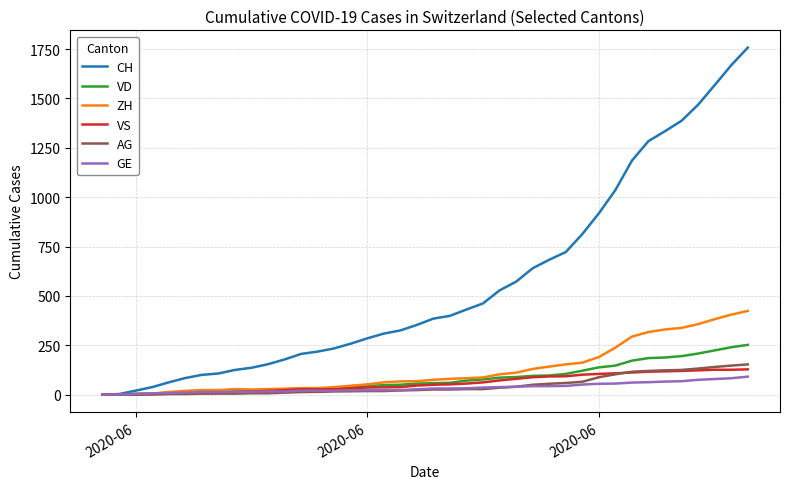

Which series has the largest total across all categories?

CH